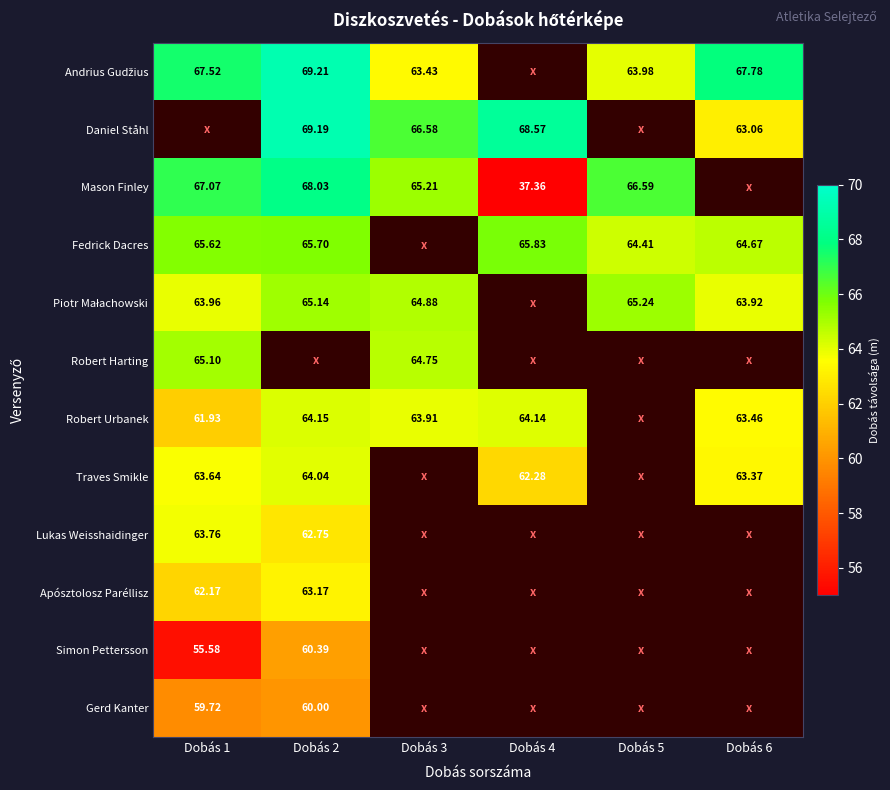

Is the value of Robert Harting at Dobás 1 greater than the value of Robert Urbanek at Dobás 6?

Yes